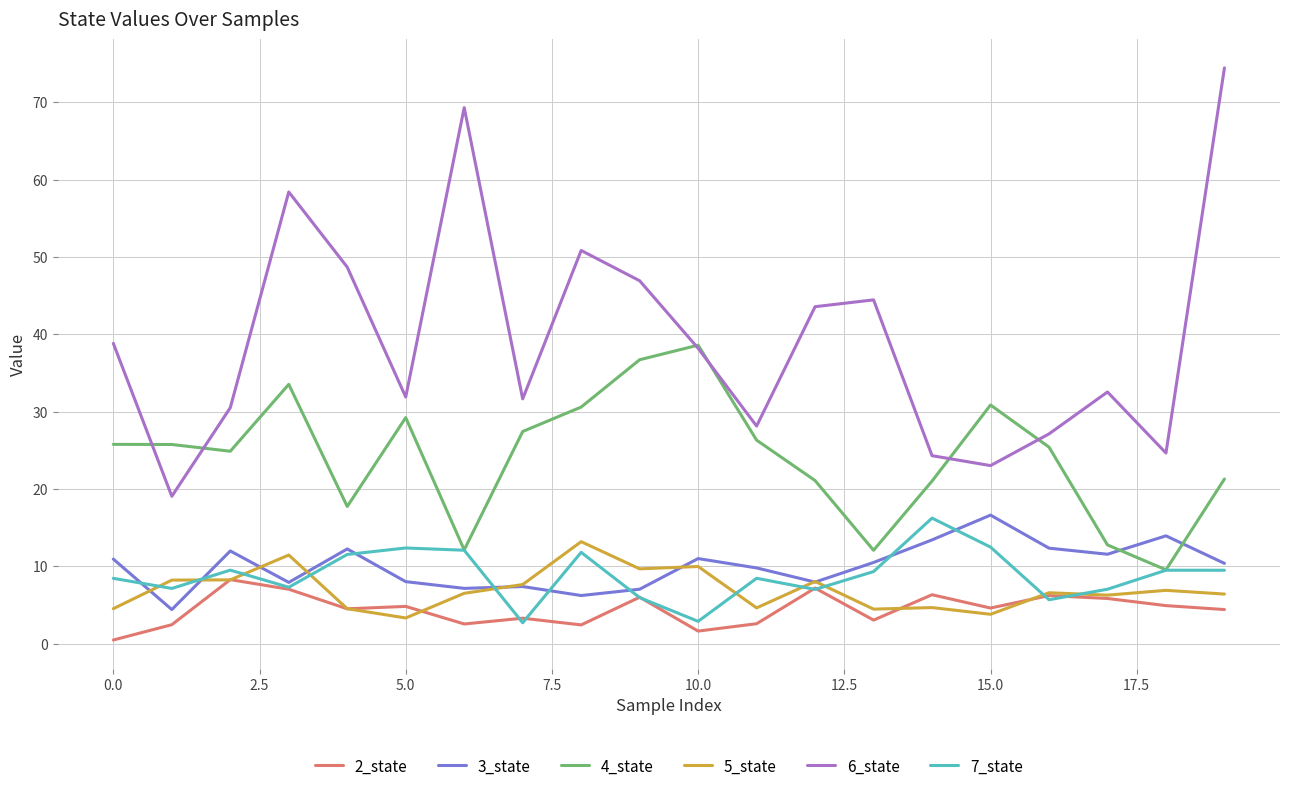

True or false: 2_state and 6_state intersect in this chart.

False